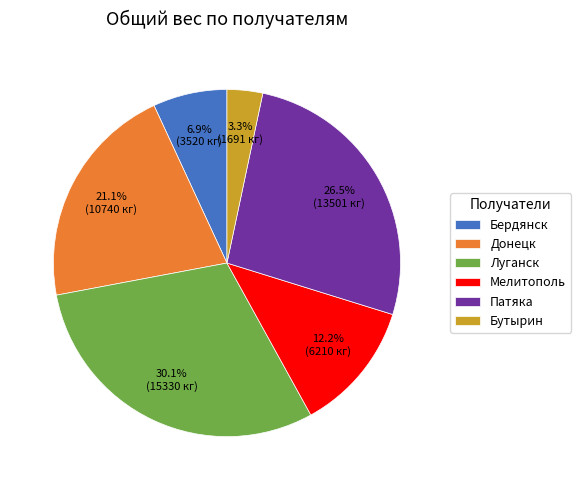

What percentage do Бердянск and Донецк together represent?

28.0%